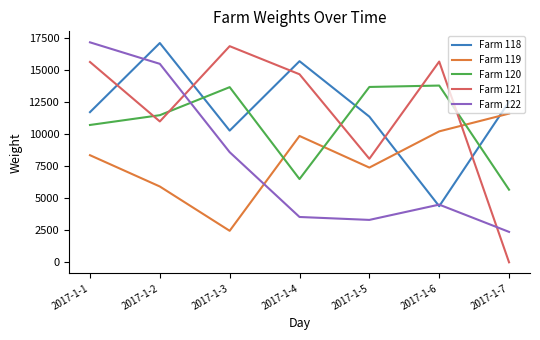

Which series has the largest range (max minus min)?

Farm 121